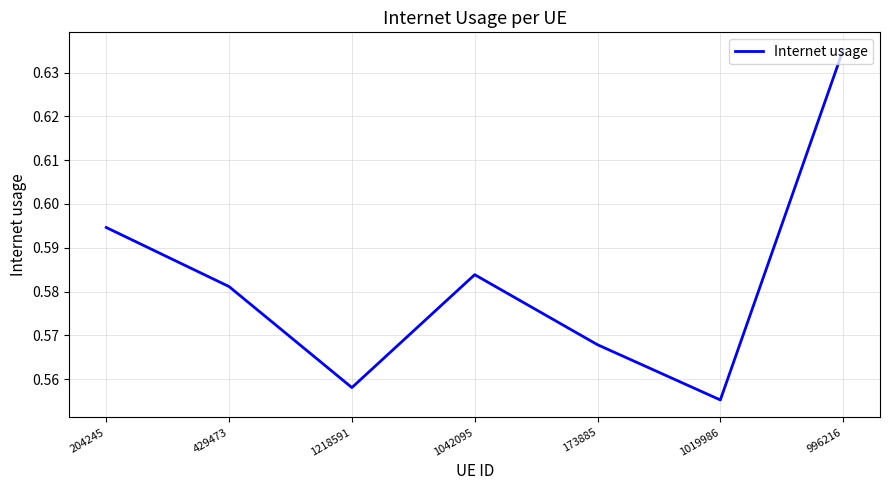

Is this an area chart (filled region under the line)?

No